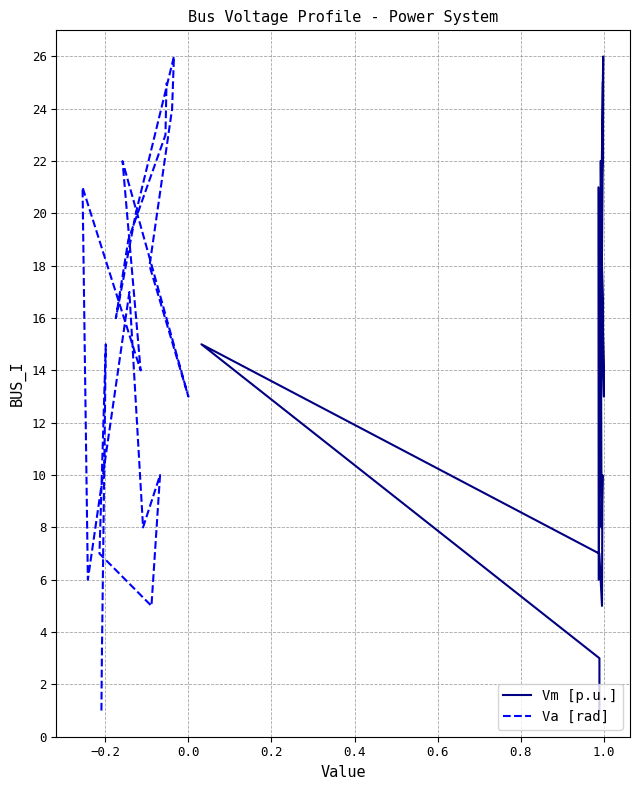

Which series has the widest spread of values?

Vm [p.u.]